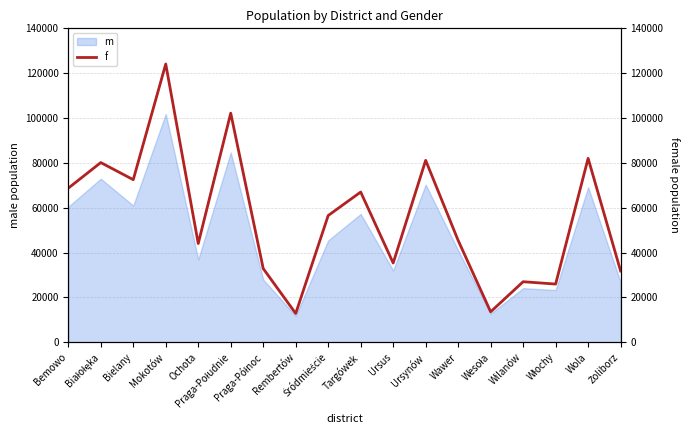

True or false: the data shows 17288 at Wawer.

False